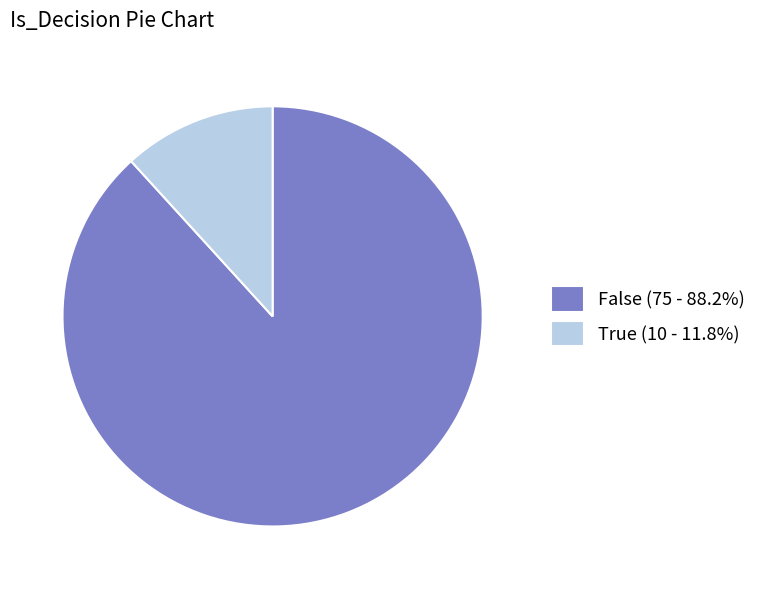

Is True the majority of the pie?

No